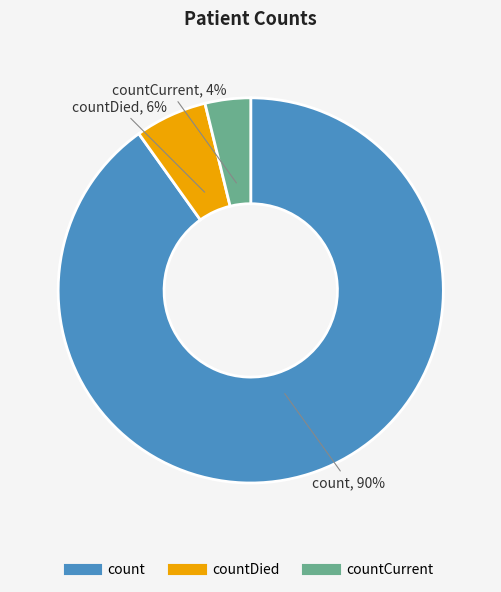

To the nearest percent, what is the difference between the largest and smallest slice percentages?

86%